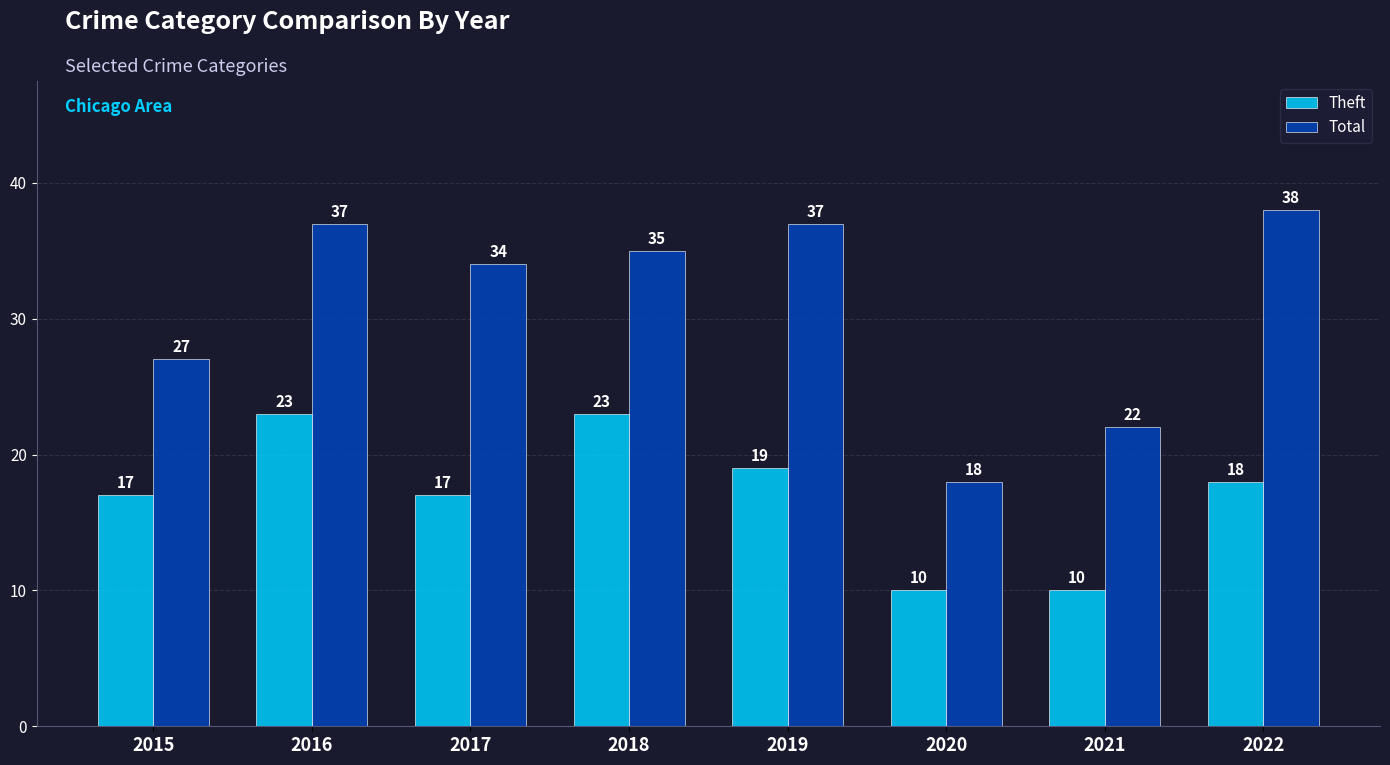

How many bars are there in each group?

2